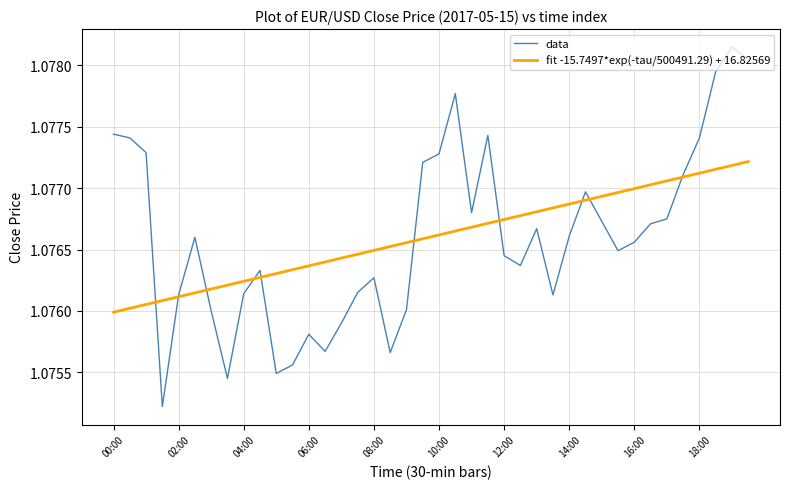

The chart shows a value of 1.1 at 10:00. True or false?

True